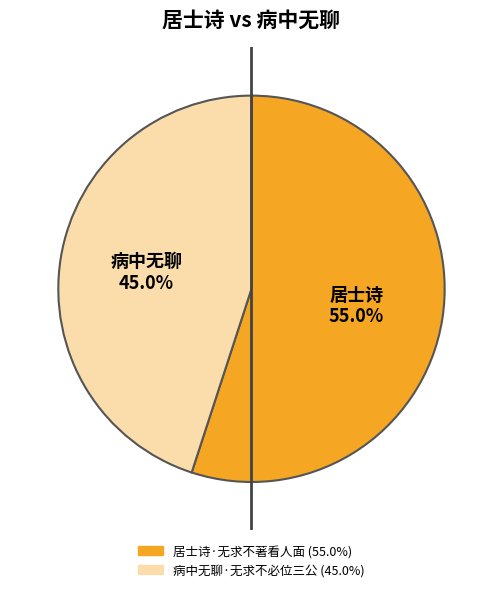

To the nearest percent, what percentage of the pie is 病中无聊·无求不必位三公?

45%